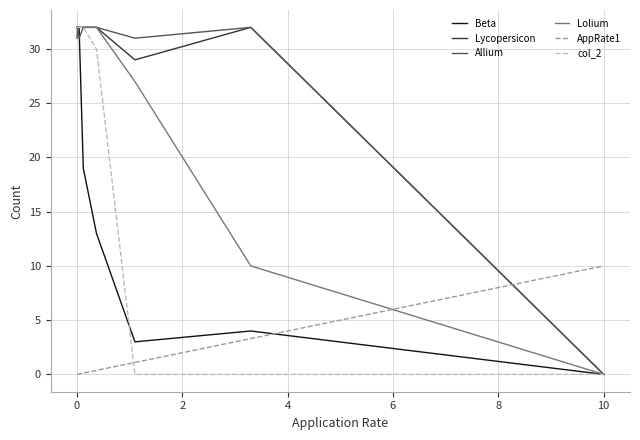

What is the maximum value shown in the chart?

32.0